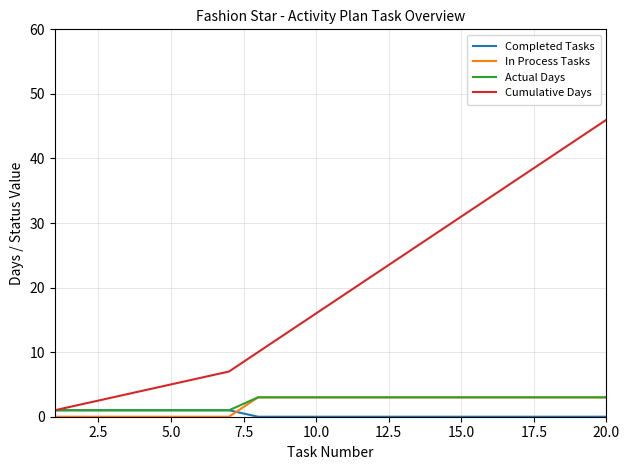

Which series has the largest range (max minus min)?

Cumulative Days